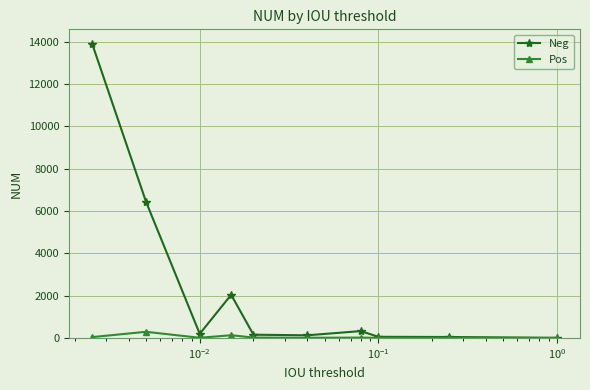

How many lines are shown in the chart?

2